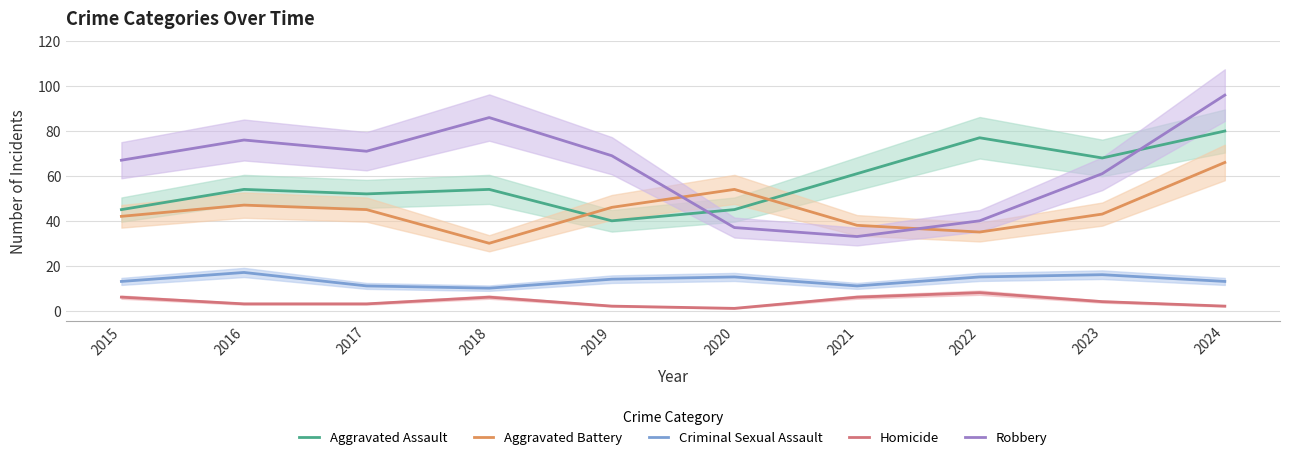

True or false: Aggravated Assault and Homicide intersect in this chart.

False